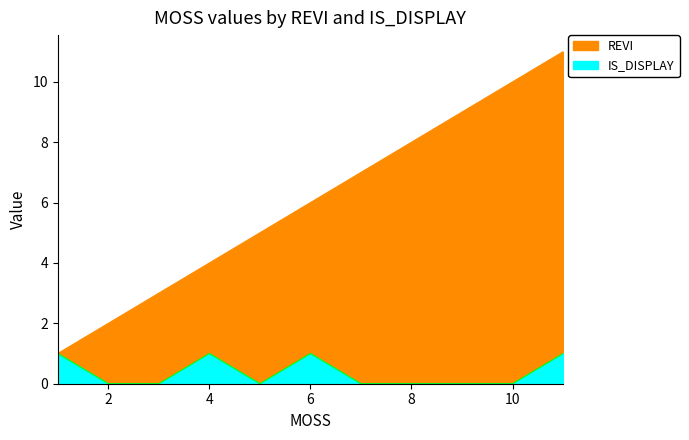

True or false: IS_DISPLAY has a value of 1 at 1.

False